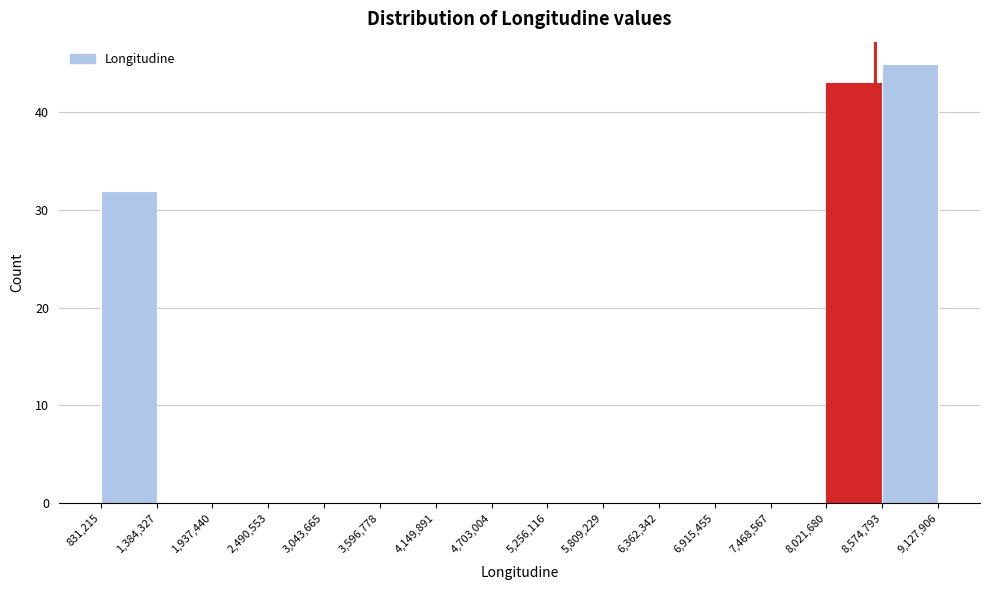

Reading left to right, list every bar in this chart as the range it spans on the x-axis followed by its height. The values are not printed on the chart, so give them approximately, as read against the axis.

831,215 to 1,384,327: 32
1,384,327 to 1,937,440: 0
1,937,440 to 2,490,553: 0
2,490,553 to 3,043,665: 0
3,043,665 to 3,596,778: 0
3,596,778 to 4,149,891: 0
4,149,891 to 4,703,004: 0
4,703,004 to 5,256,116: 0
5,256,116 to 5,809,229: 0
5,809,229 to 6,362,342: 0
6,362,342 to 6,915,455: 0
6,915,455 to 7,468,567: 0
7,468,567 to 8,021,680: 0
8,021,680 to 8,574,793: 43
8,574,793 to 9,127,906: 45